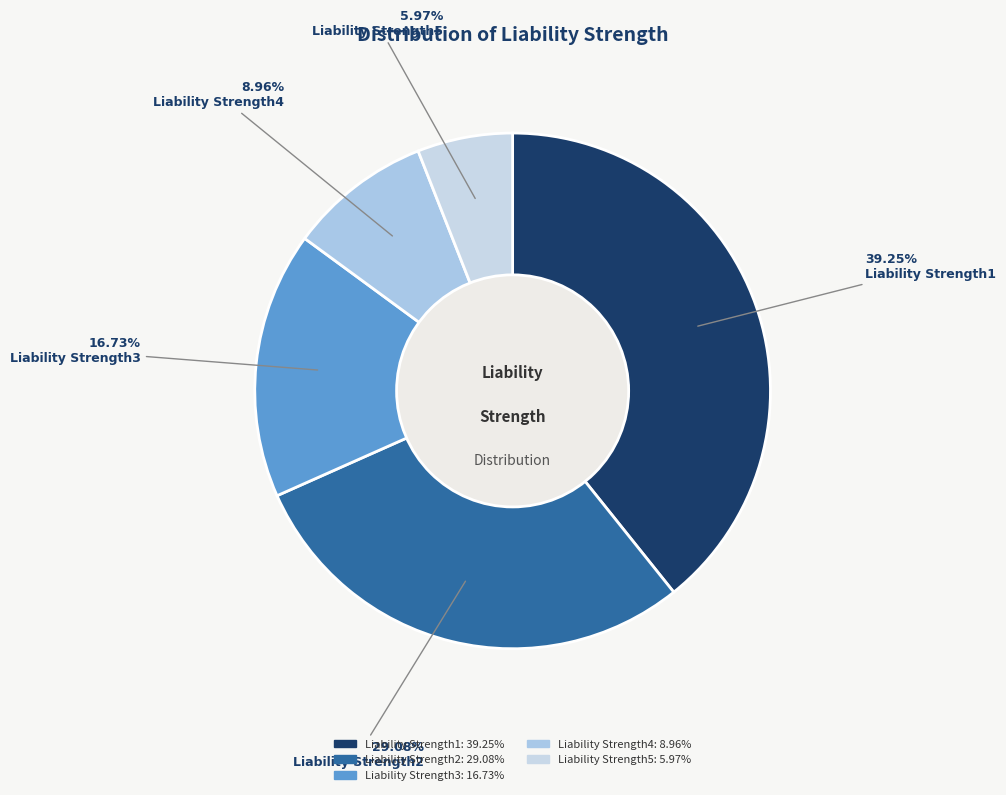

What percentage is the Liability Strength5 slice, to the nearest percent?

6%